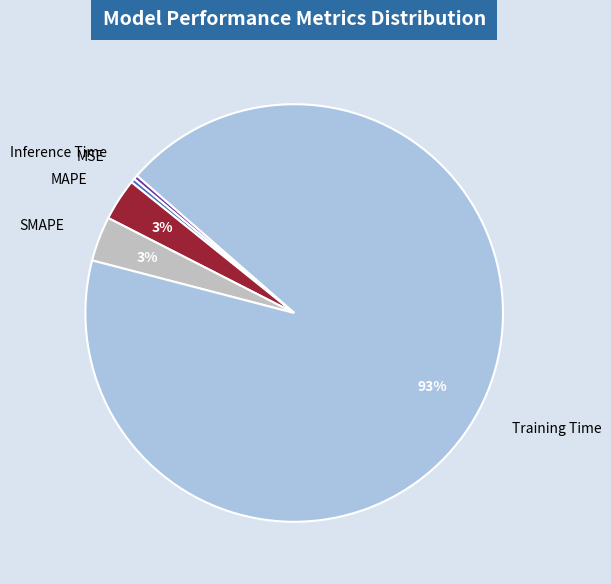

The MAPE slice represents 12% of the pie. True or false?

False